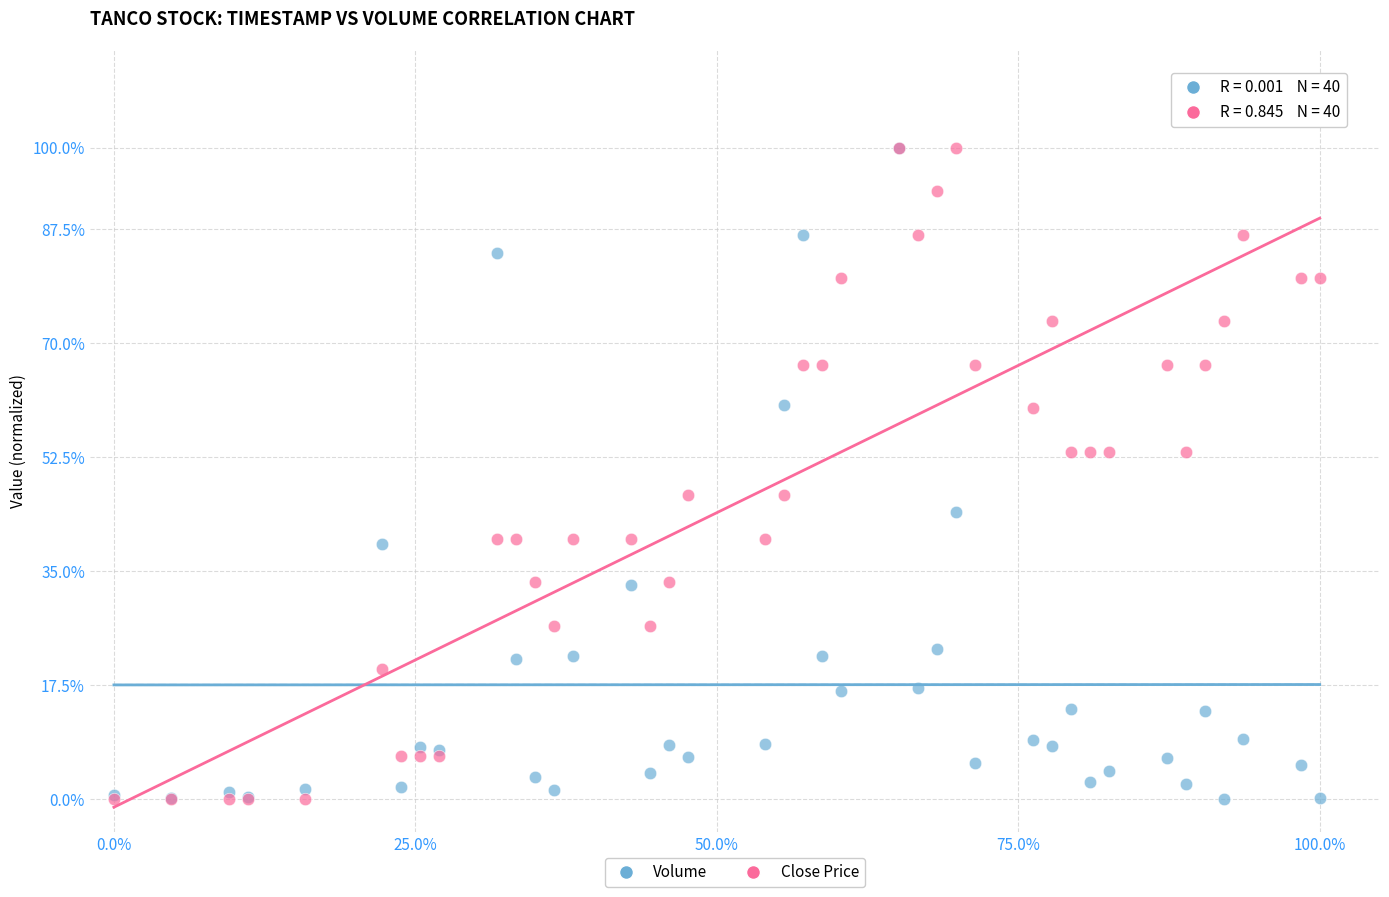

What are all the series names shown in the legend?

Volume, Close Price